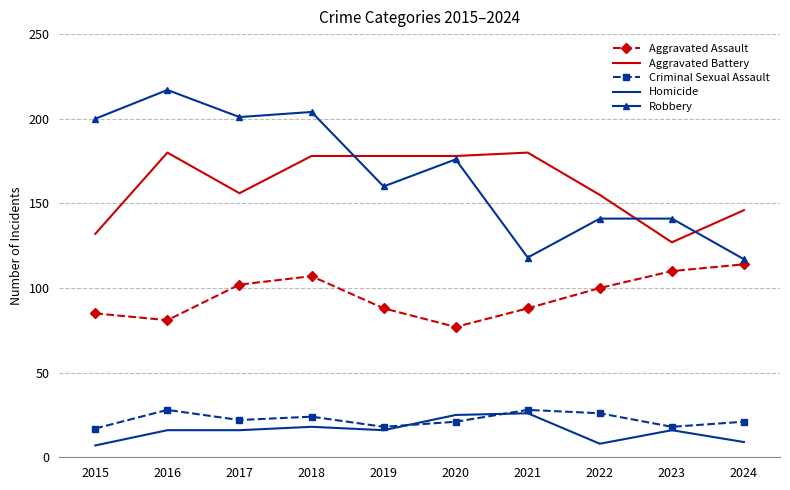

Where does the Aggravated Assault series first go above 100?

2017